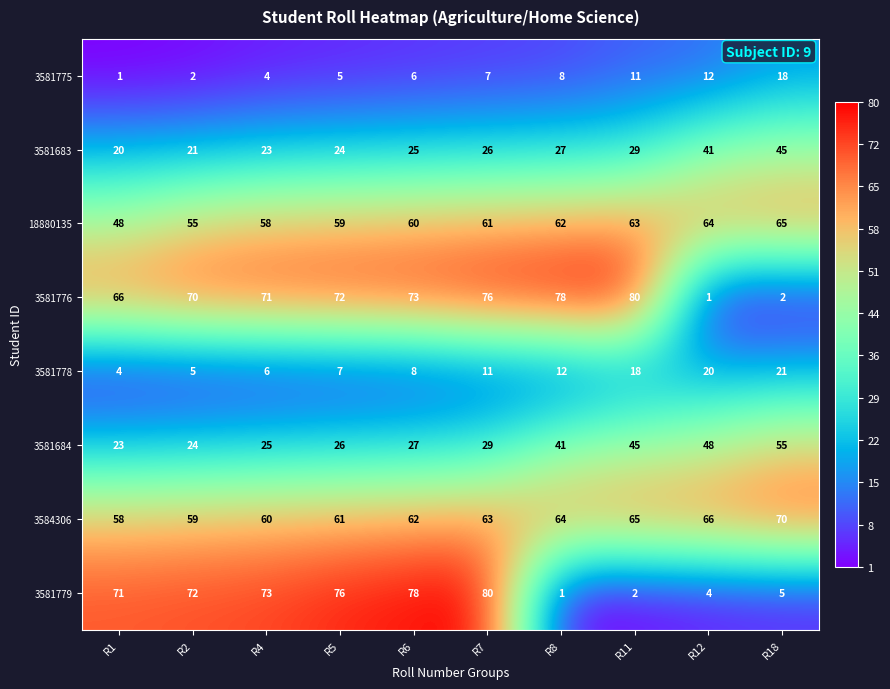

What is the difference between the maximum and minimum values in the 3581684 series?

32